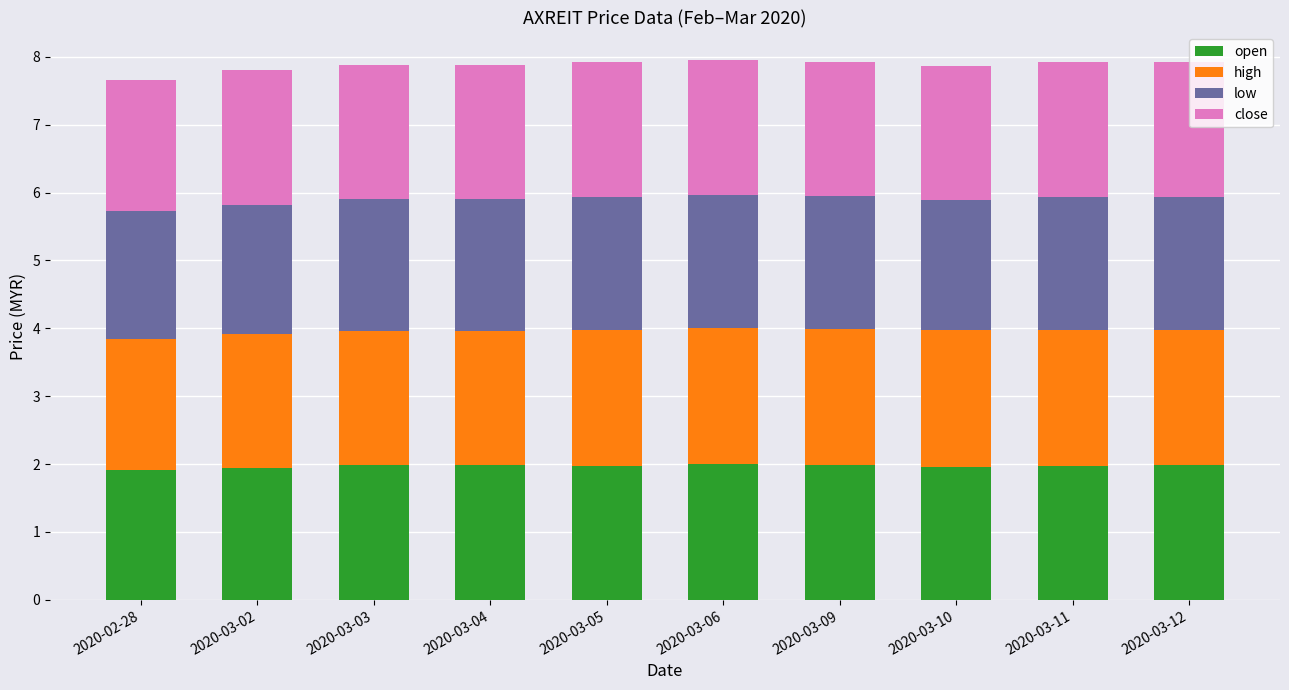

What is the maximum value for open?

2.0